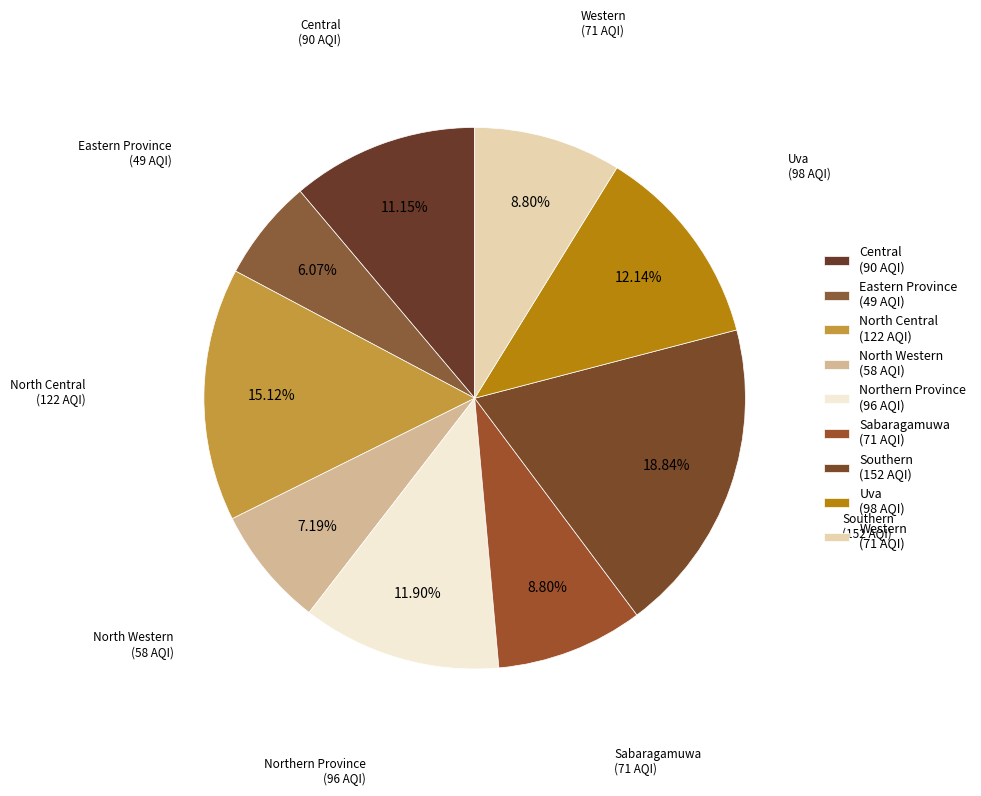

To the nearest percent, what portion does Uva represent?

12%